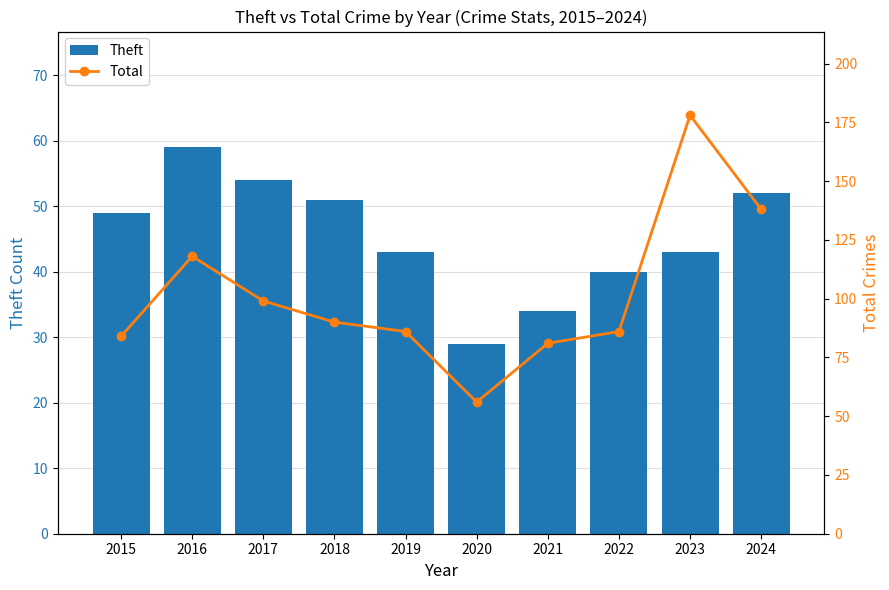

What is the spread (max minus min) of values at 2022?

46